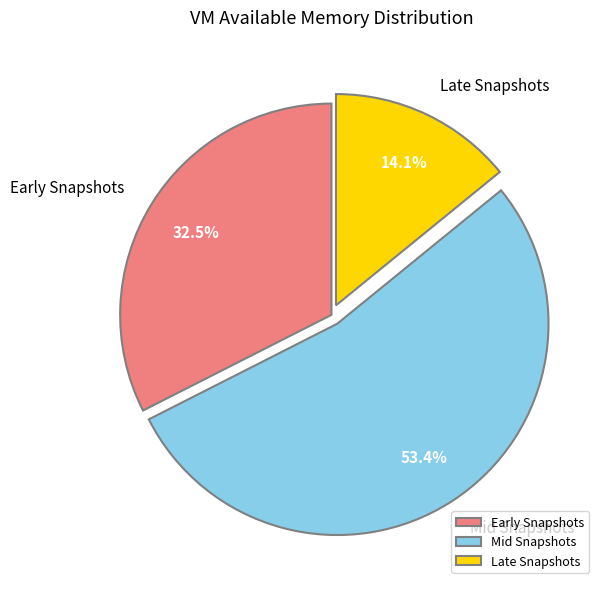

Is Late Snapshots the majority of the pie?

No